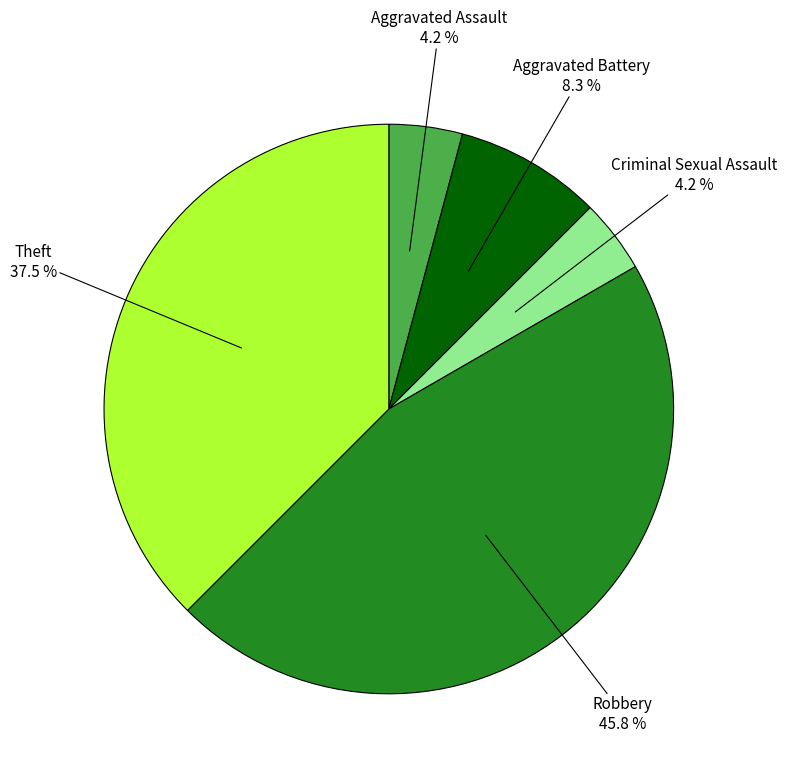

Does any single category account for the majority?

No